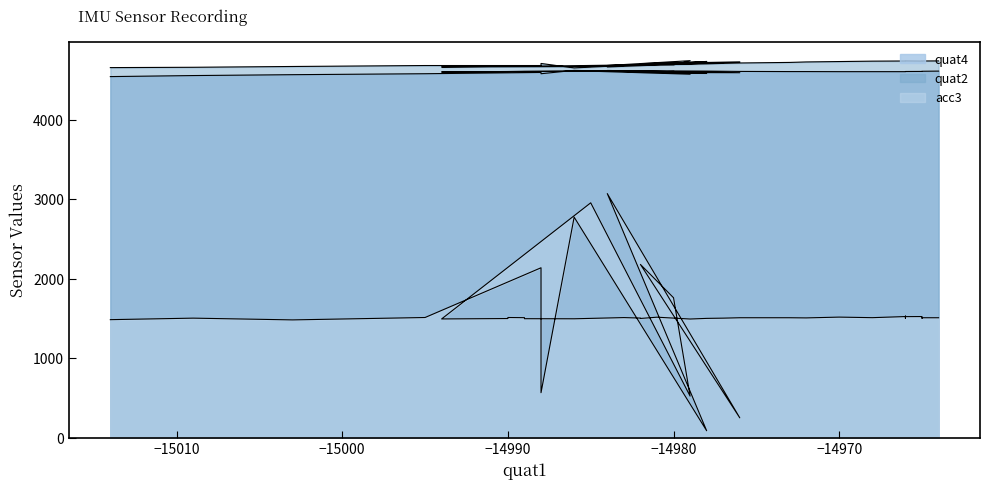

What is the label of the 39th point from the right?

−15010